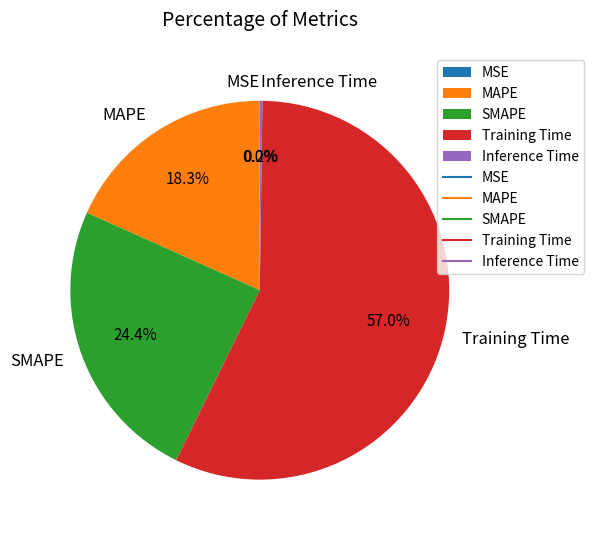

To the nearest percent, what portion does MAPE represent?

18%